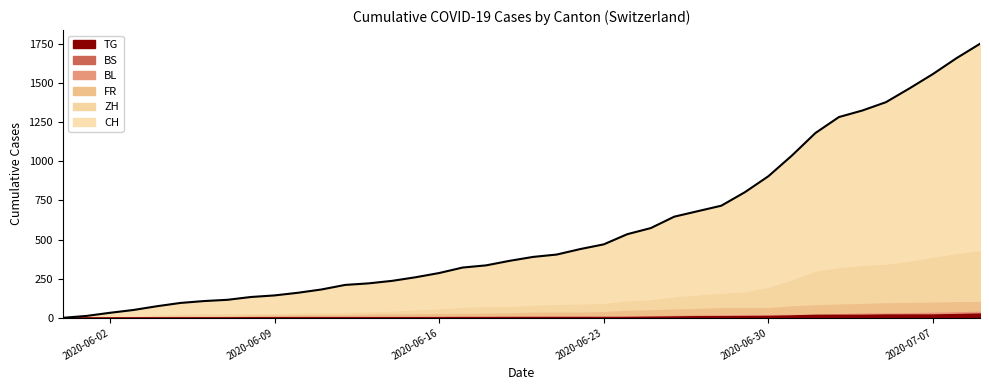

What is the value of the ZH point at the 32nd from the left?

237